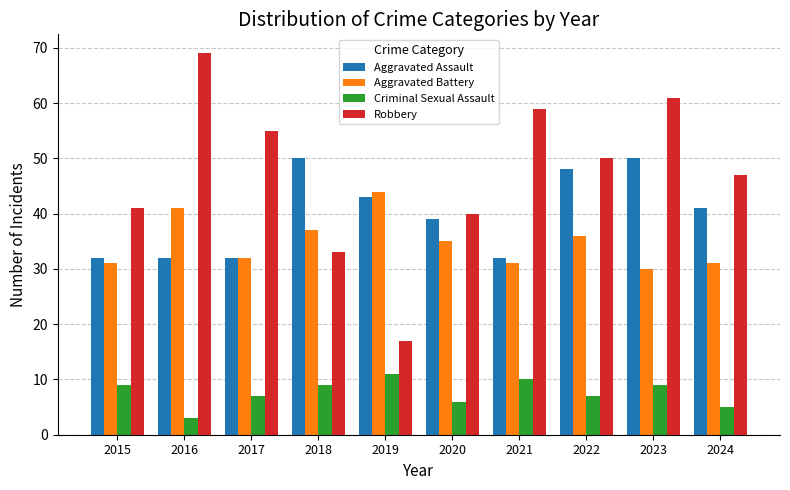

How many bars are there in total?

40